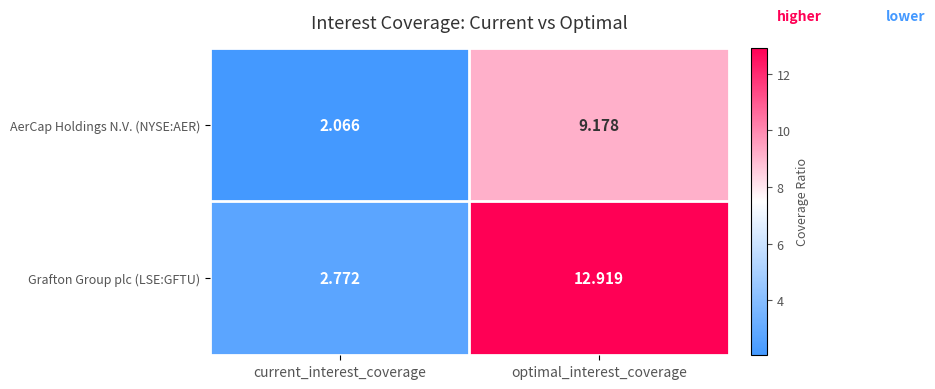

Where is Grafton Group plc (LSE:GFTU) nearest to the value 7?

current_interest_coverage